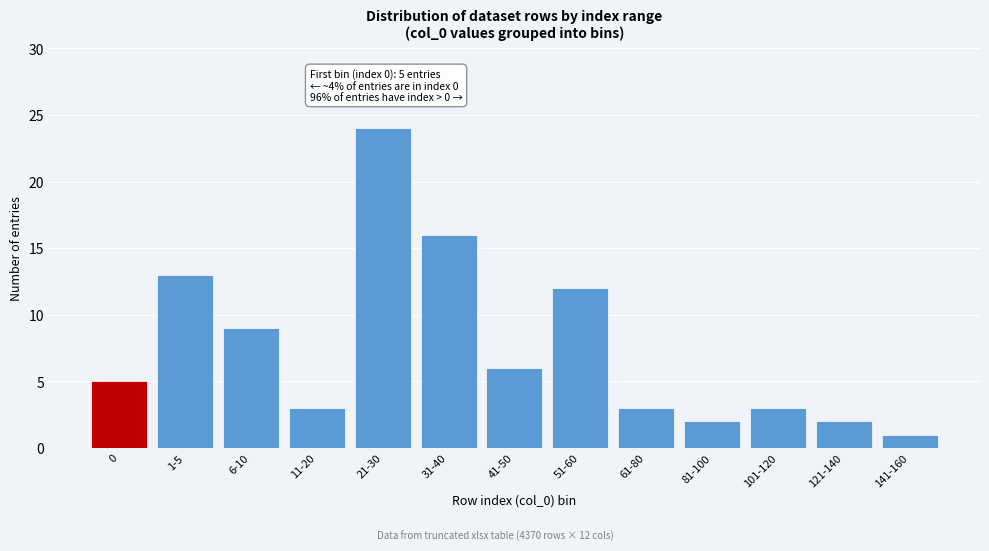

Reading left to right, extract all data points from this chart.

5	13	9	3	24	16	6	12	3	2	3	2	1